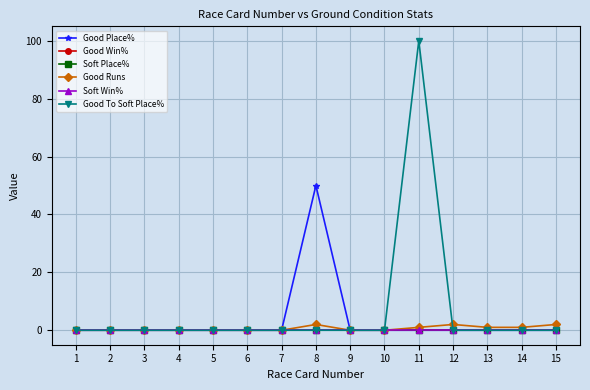

True or false: Soft Win% and Good Place% cross at least once.

False